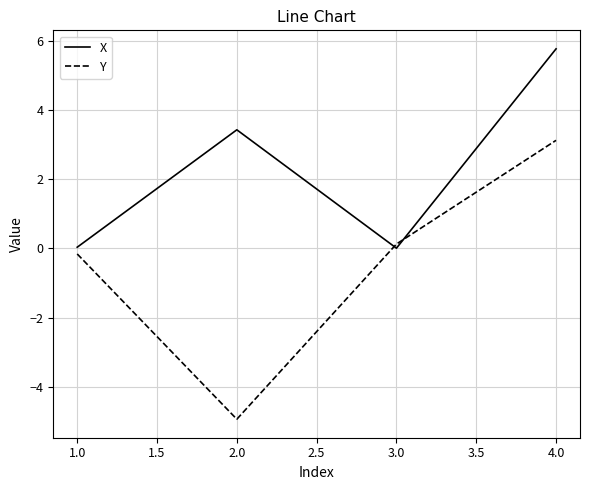

What position from the left is 4.0?

4